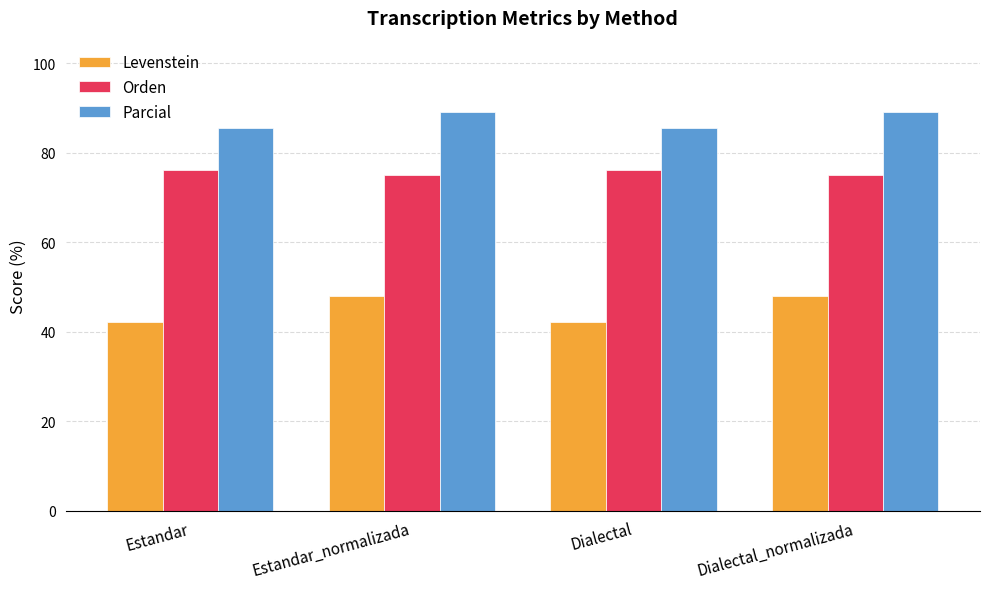

Reading left to right, what are all the values shown in this chart?

Levenstein: Estandar=42.2	Estandar_normalizada=48.0	Dialectal=42.2	Dialectal_normalizada=48.0
Orden: Estandar=76.1	Estandar_normalizada=75.0	Dialectal=76.1	Dialectal_normalizada=75.0
Parcial: Estandar=85.4	Estandar_normalizada=89.1	Dialectal=85.4	Dialectal_normalizada=89.1